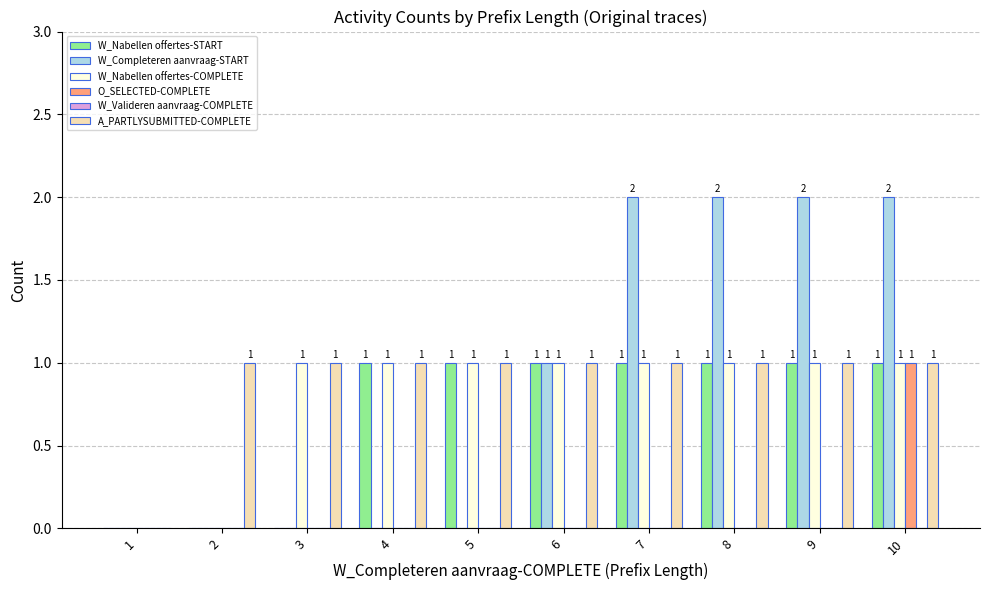

At which category is the sum across all series the highest?

10